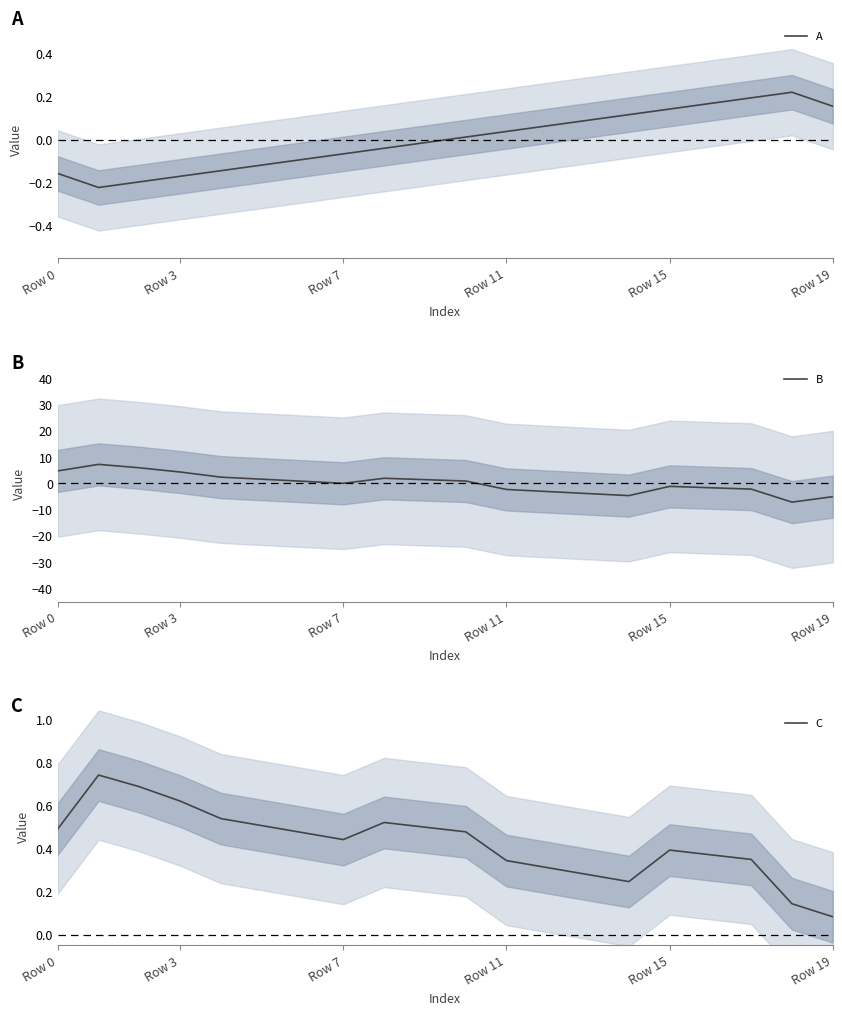

How many lines are shown in the chart?

3